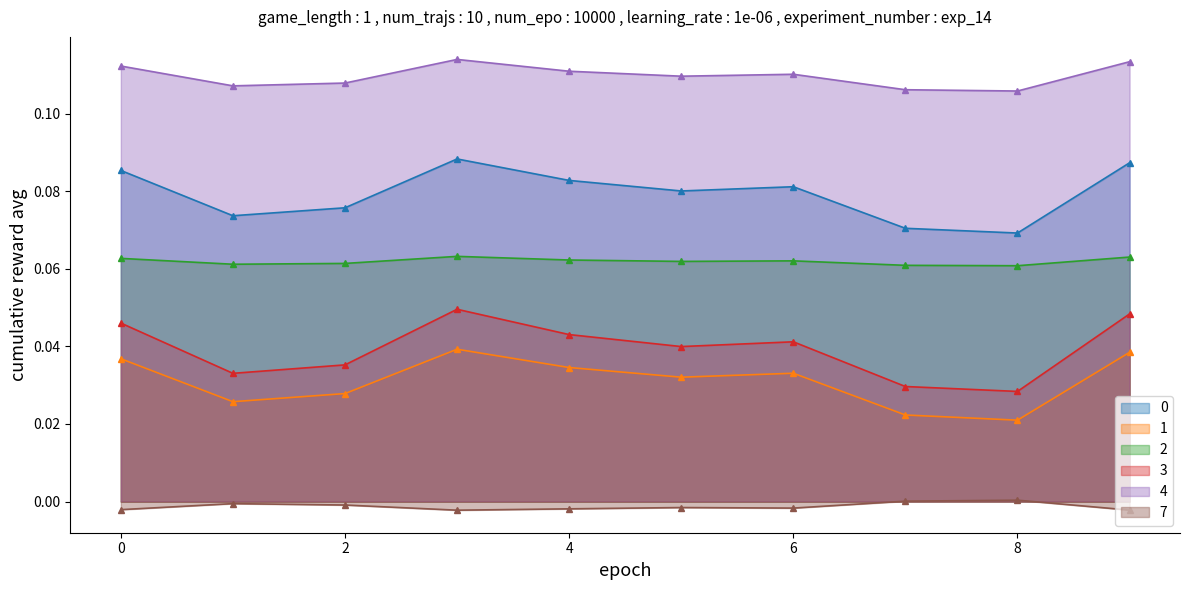

What is the average value of the 0 series?

0.1